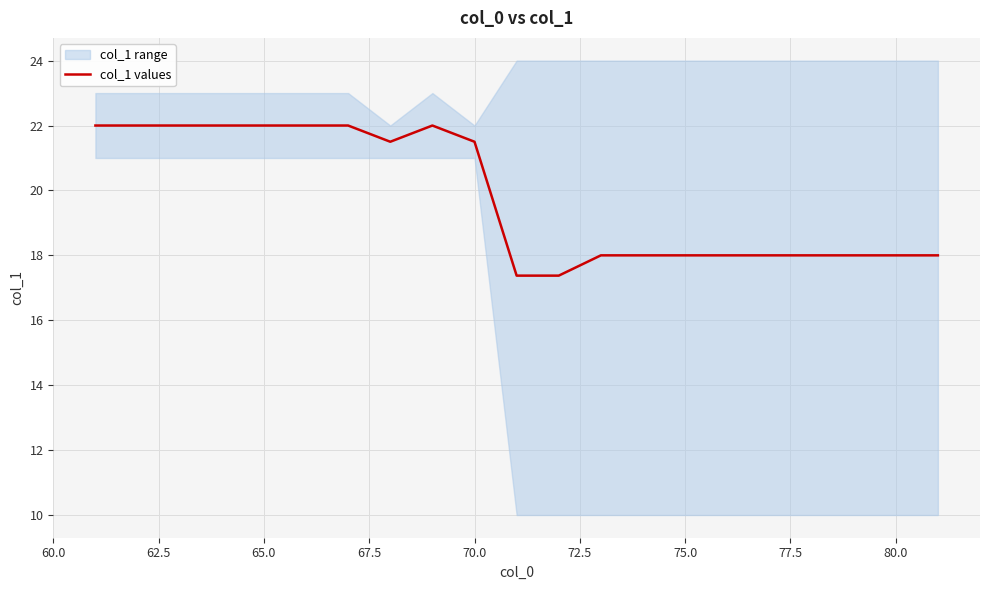

True or false: there are more than 0 points higher than both neighbors.

True